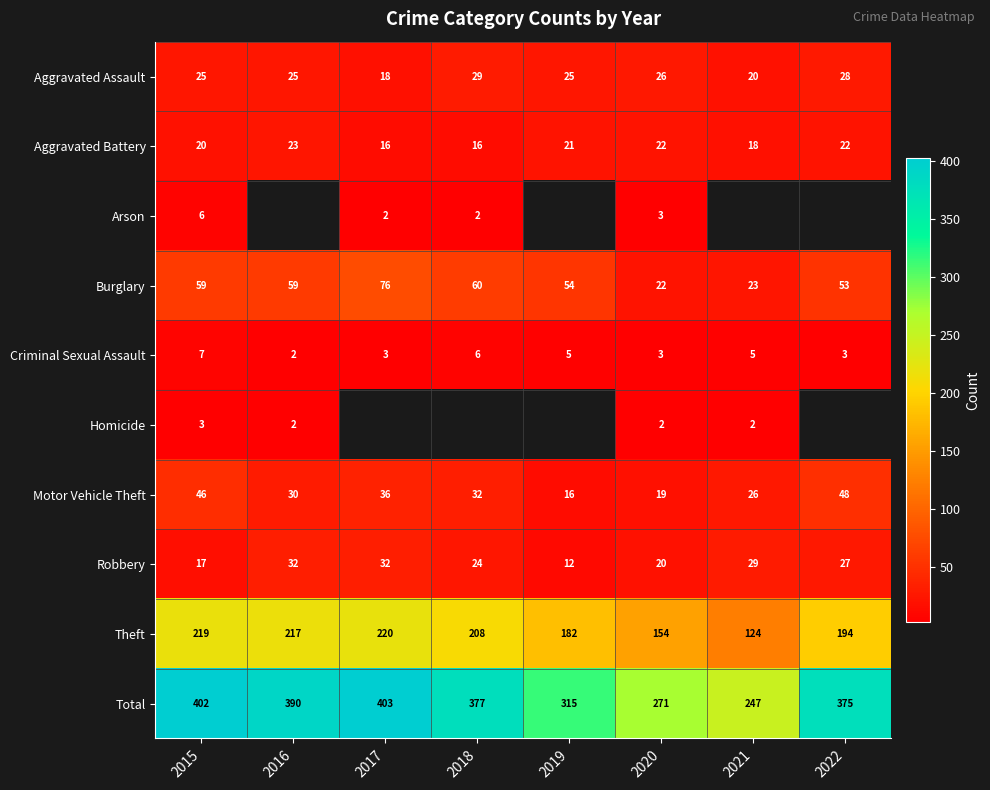

What is the difference between the highest and lowest values at 2020?

269